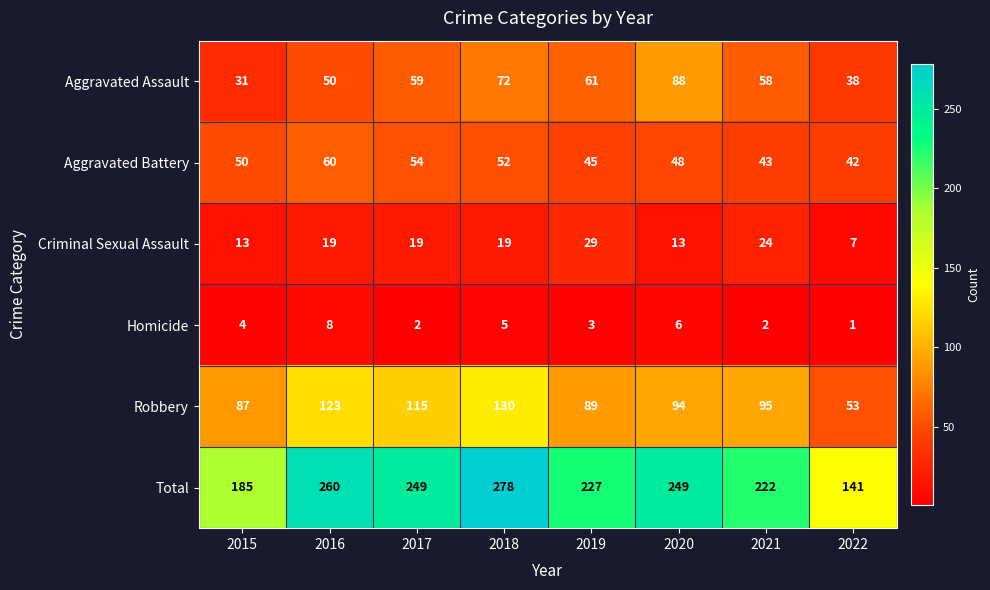

The value of Homicide at 2020 is 6. True or false?

True